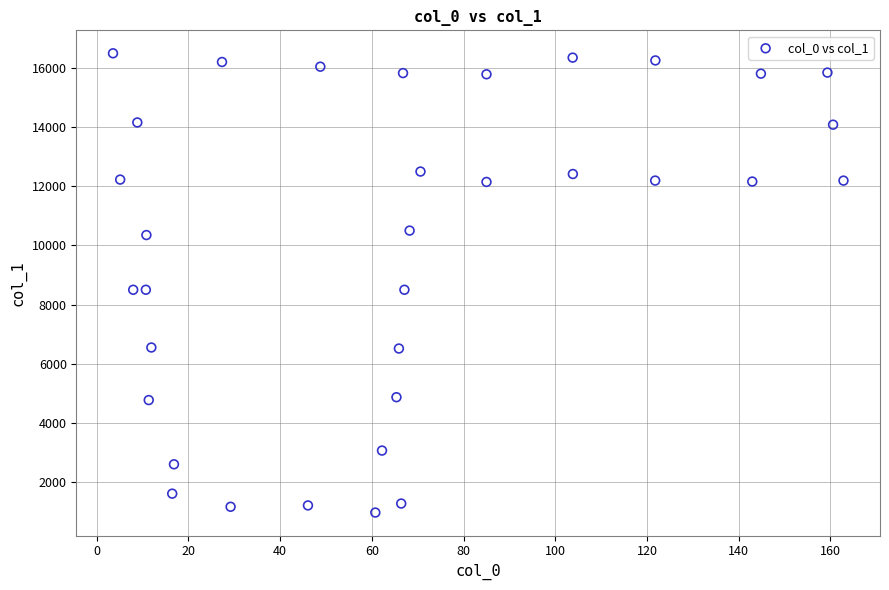

What is the range of Y values (max minus min)?

15511.1